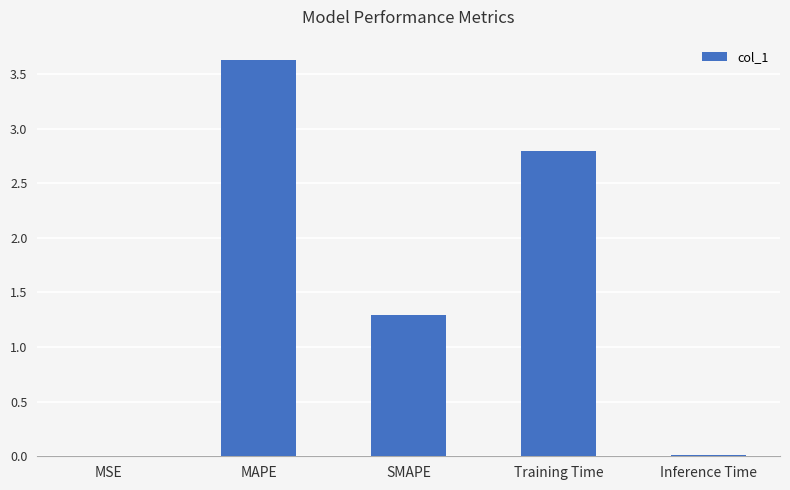

Where is the data nearest to the value 1?

SMAPE